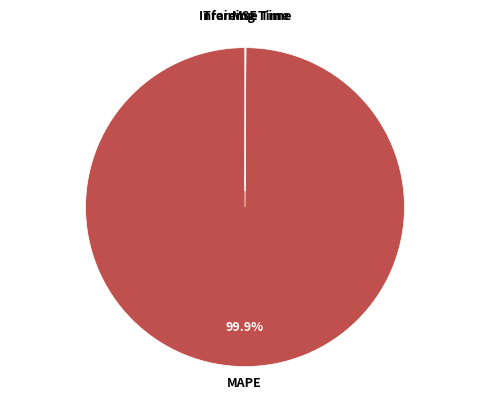

Which slice represents more than half of the pie?

MAPE